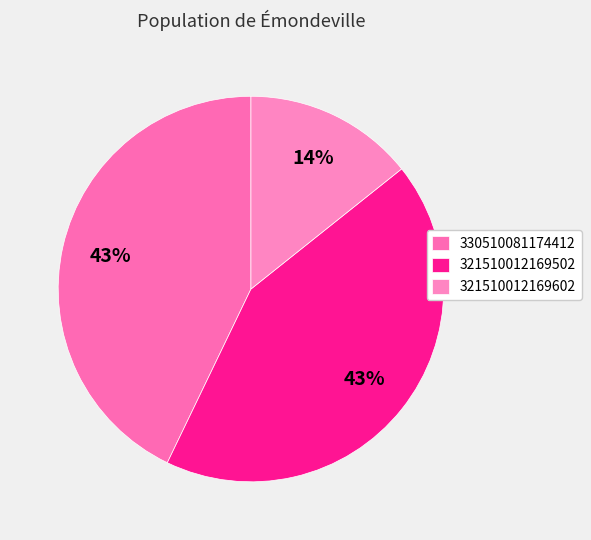

Which slice is the smallest?

321510012169602